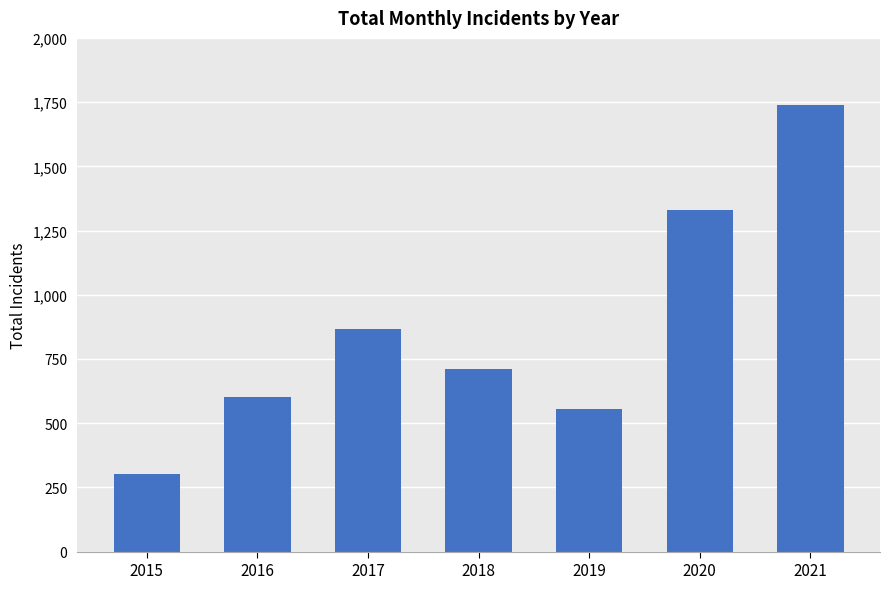

What value does the data have at 2020, to the nearest 50?

1350